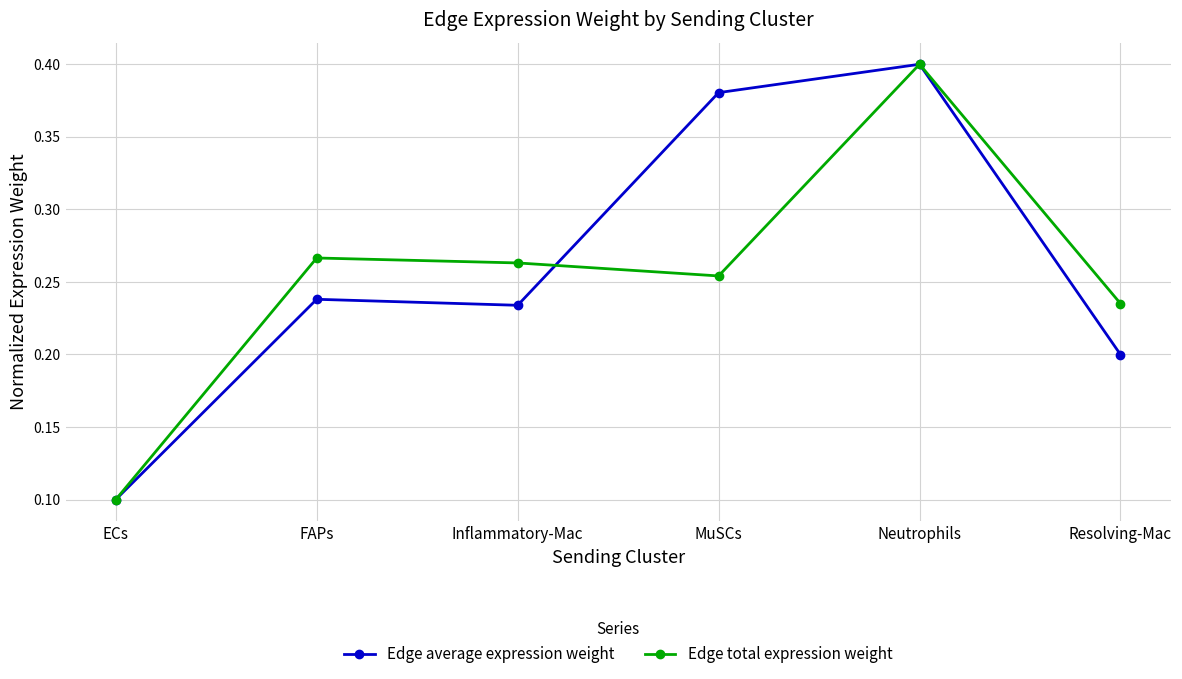

At how many categories does at least one series exceed 0?

6